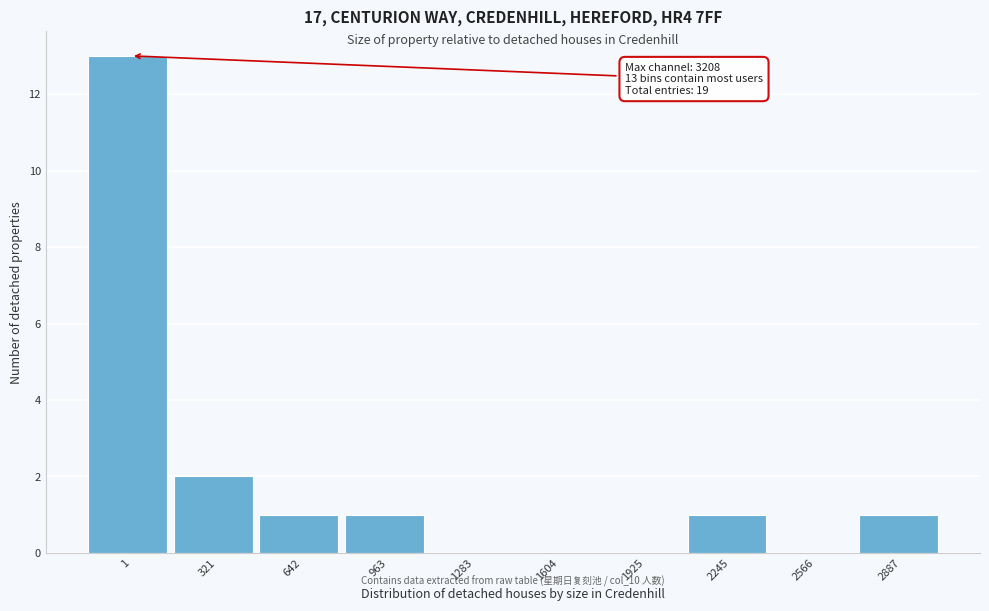

The chart shows a value of 3 at 321. True or false?

False